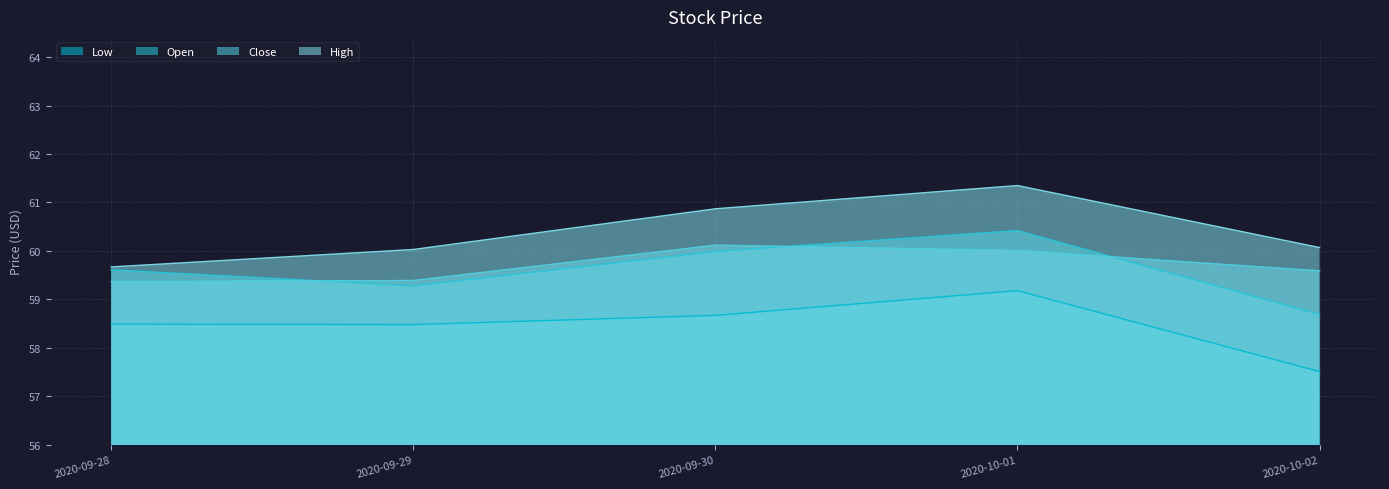

What position from the left is 2020-09-29?

2